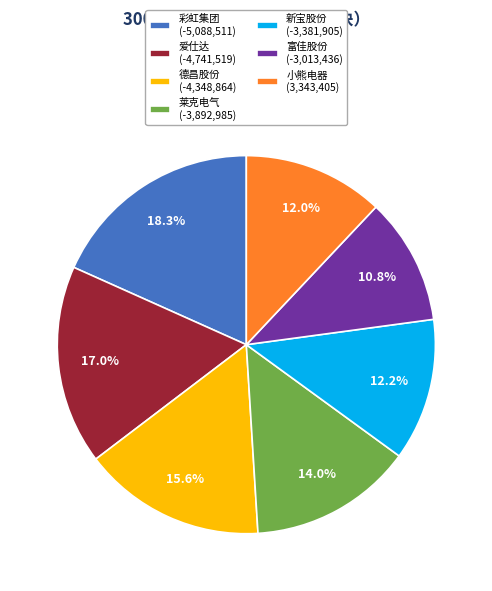

Is there any slice that represents more than half of the pie?

No